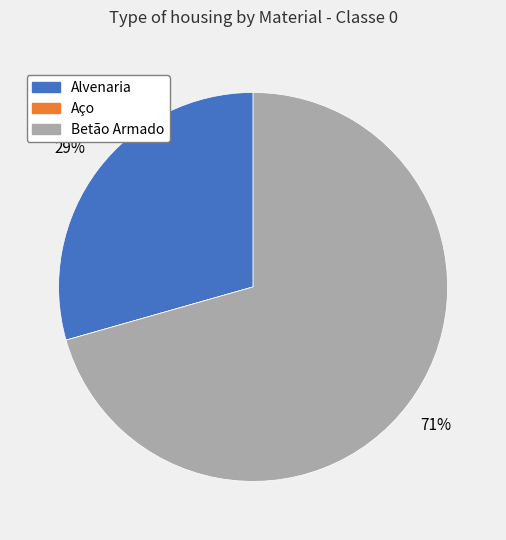

What is the largest slice in the pie chart?

Betão Armado